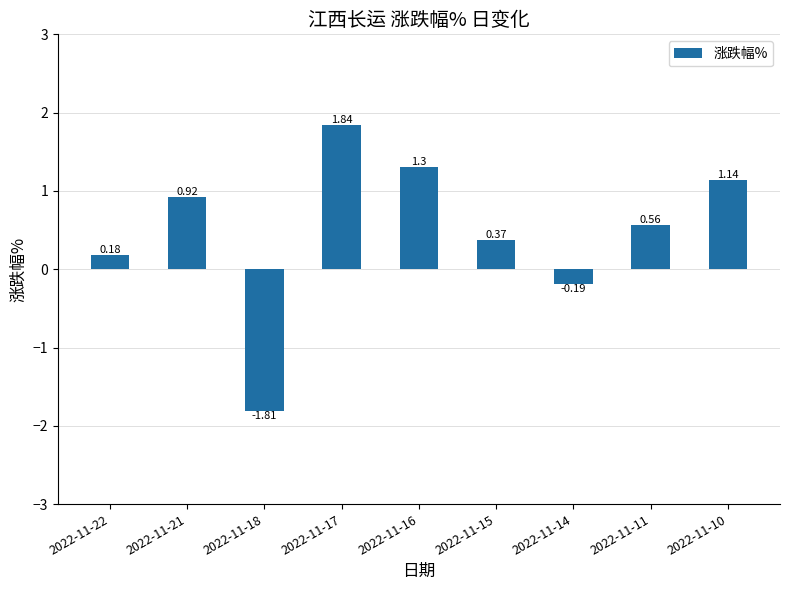

Rank the categories by value from highest to lowest.

2022-11-17, 2022-11-16, 2022-11-10, 2022-11-21, 2022-11-11, 2022-11-15, 2022-11-22, 2022-11-14, 2022-11-18